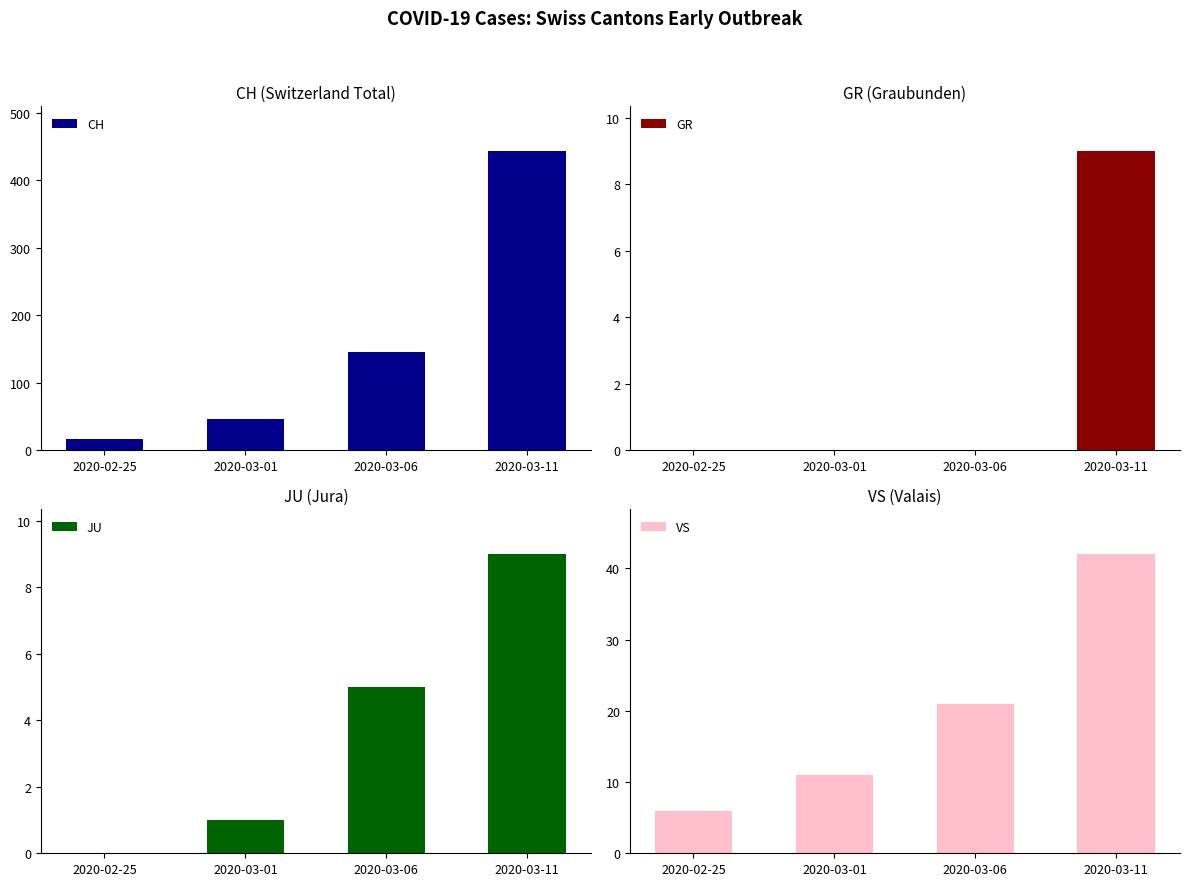

Reading right to left, what are all the values shown in this chart?

CH: 2020-03-11=443	2020-03-06=145	2020-03-01=47	2020-02-25=16
GR: 2020-03-11=9	2020-03-06=0	2020-03-01=0	2020-02-25=0
JU: 2020-03-11=9	2020-03-06=5	2020-03-01=1	2020-02-25=0
VS: 2020-03-11=42	2020-03-06=21	2020-03-01=11	2020-02-25=6